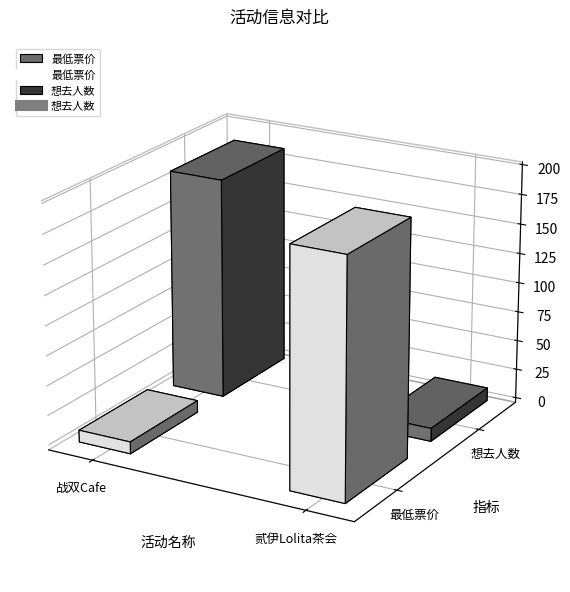

What is the approximate value of 最低票价 at 北京·战双帕弥什 x HAPPY ZOO主题Cafe, to the nearest 5?

10